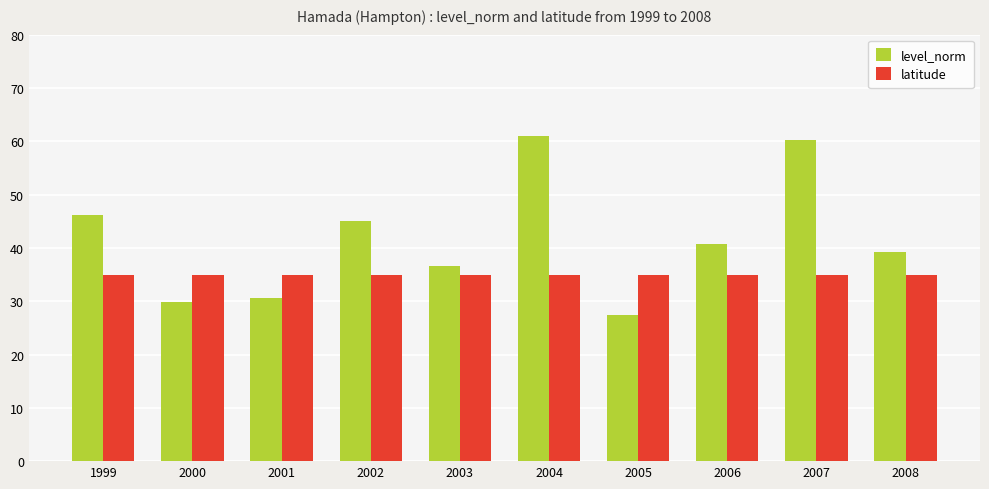

The value of latitude at 2004 is 46.3. True or false?

False